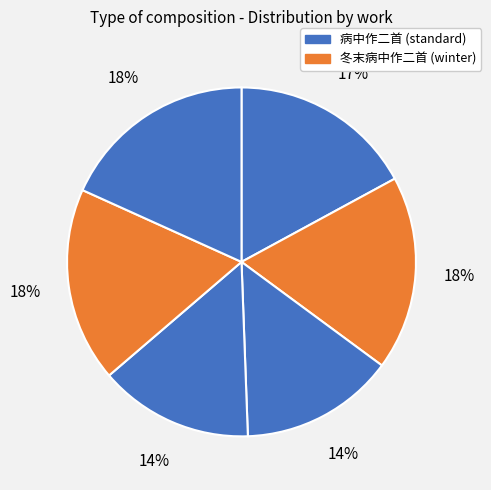

How many segments does this pie chart have?

6